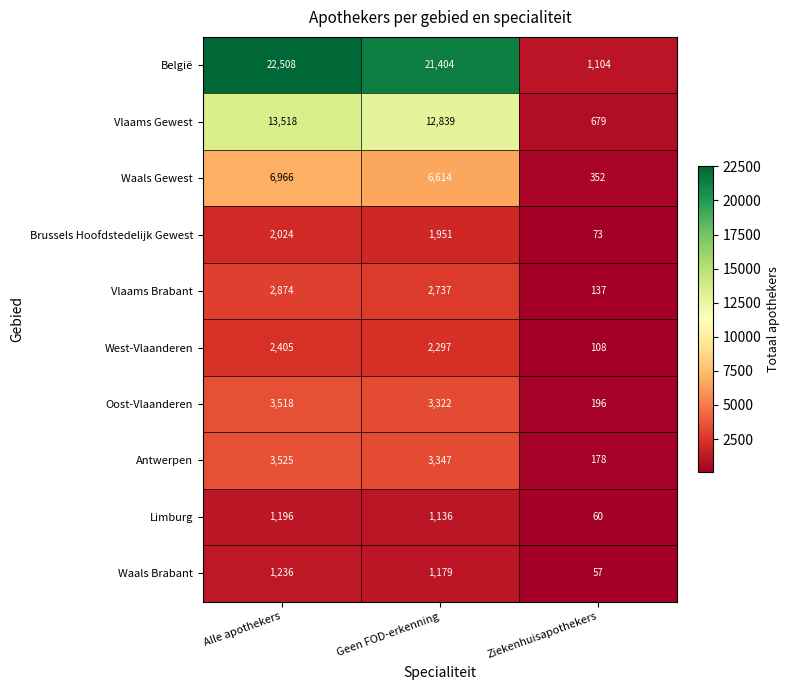

What is the spread (max minus min) of values at Ziekenhuisapothekers?

1047